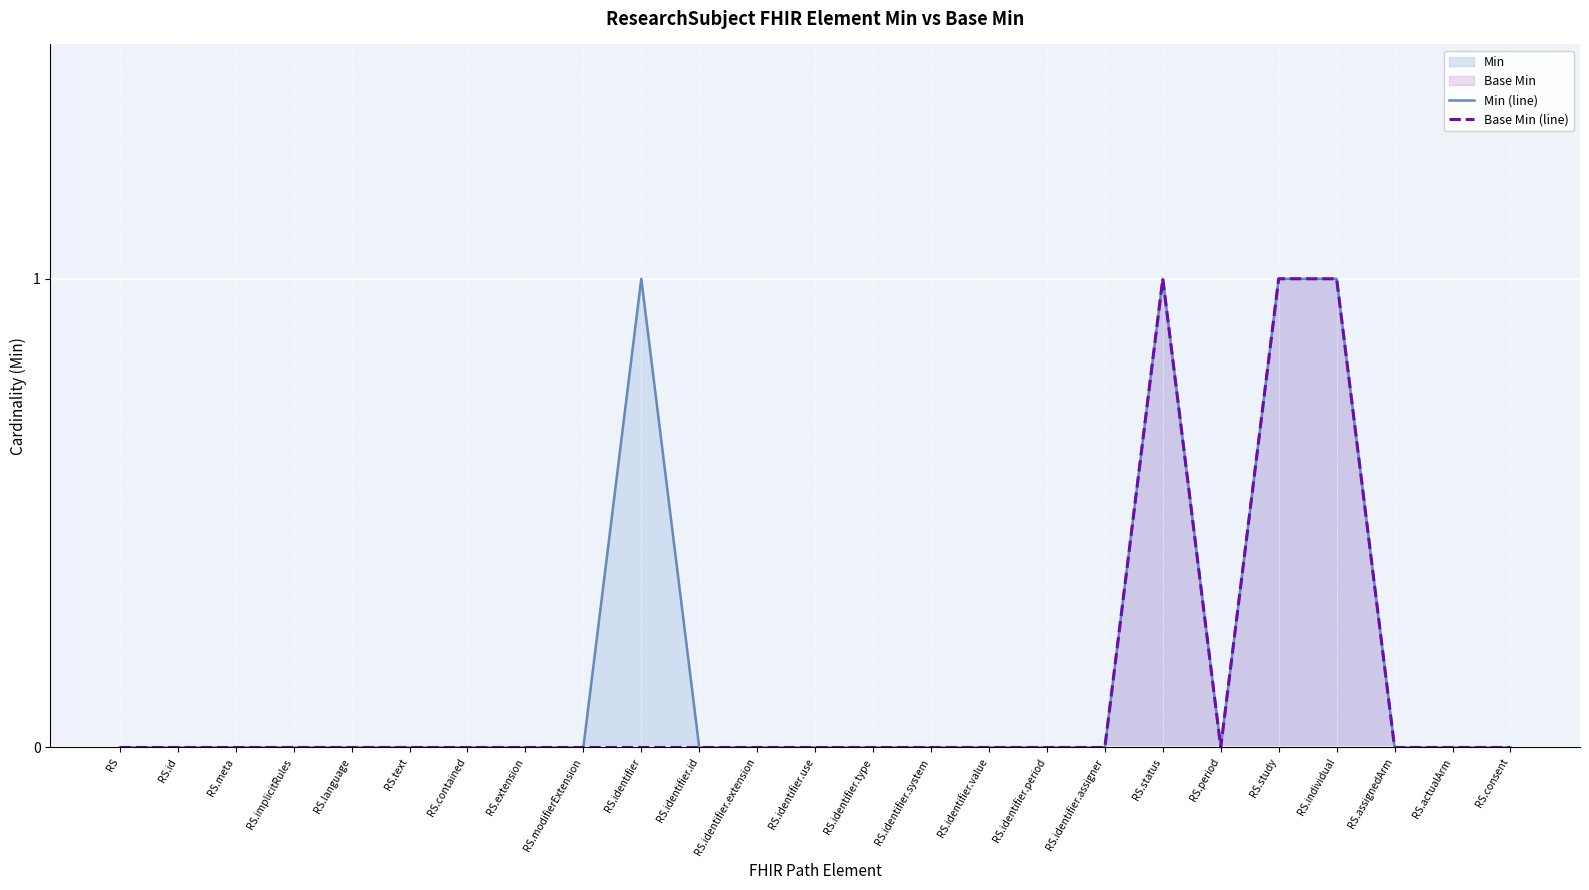

The value of Min (line) at RS.modifierExtension is 1. True or false?

False